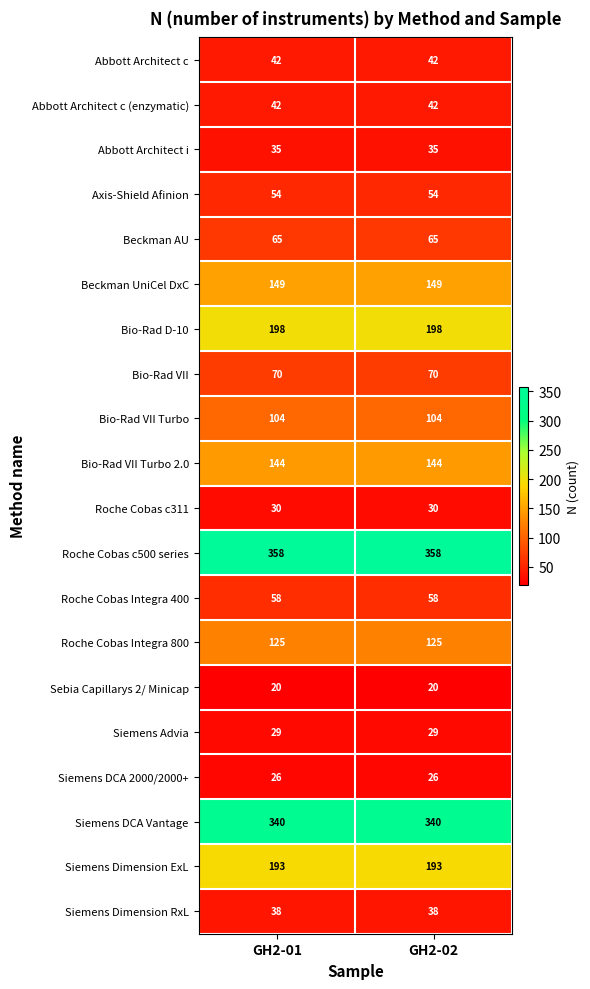

What is the maximum value shown in the chart?

358